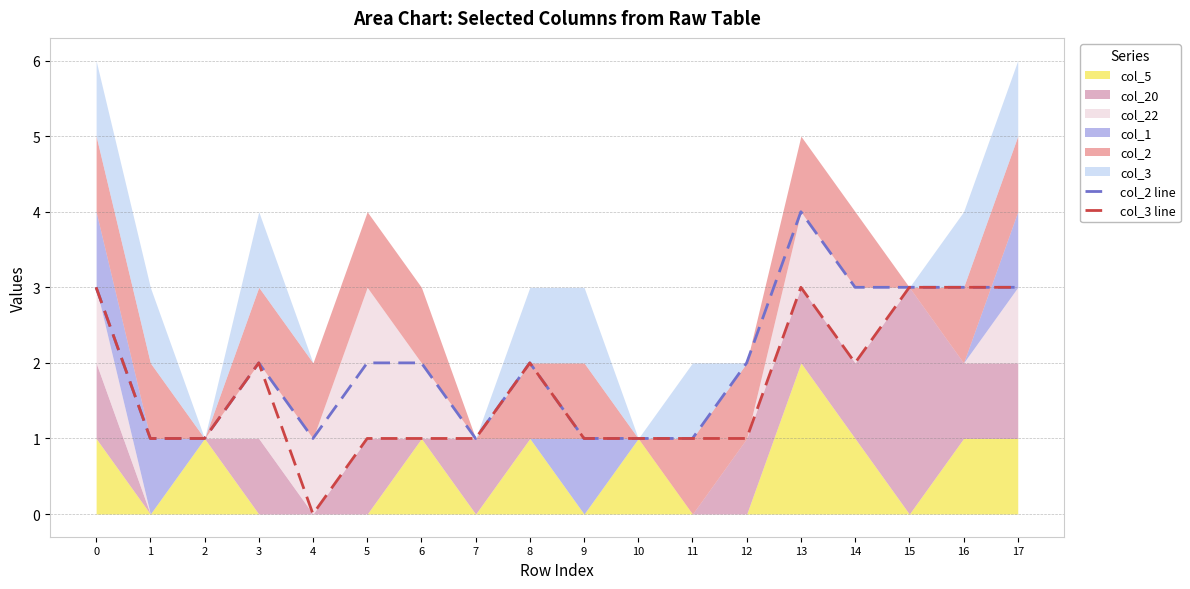

What is the sum of the col_2 line values at 4 and 12?

3